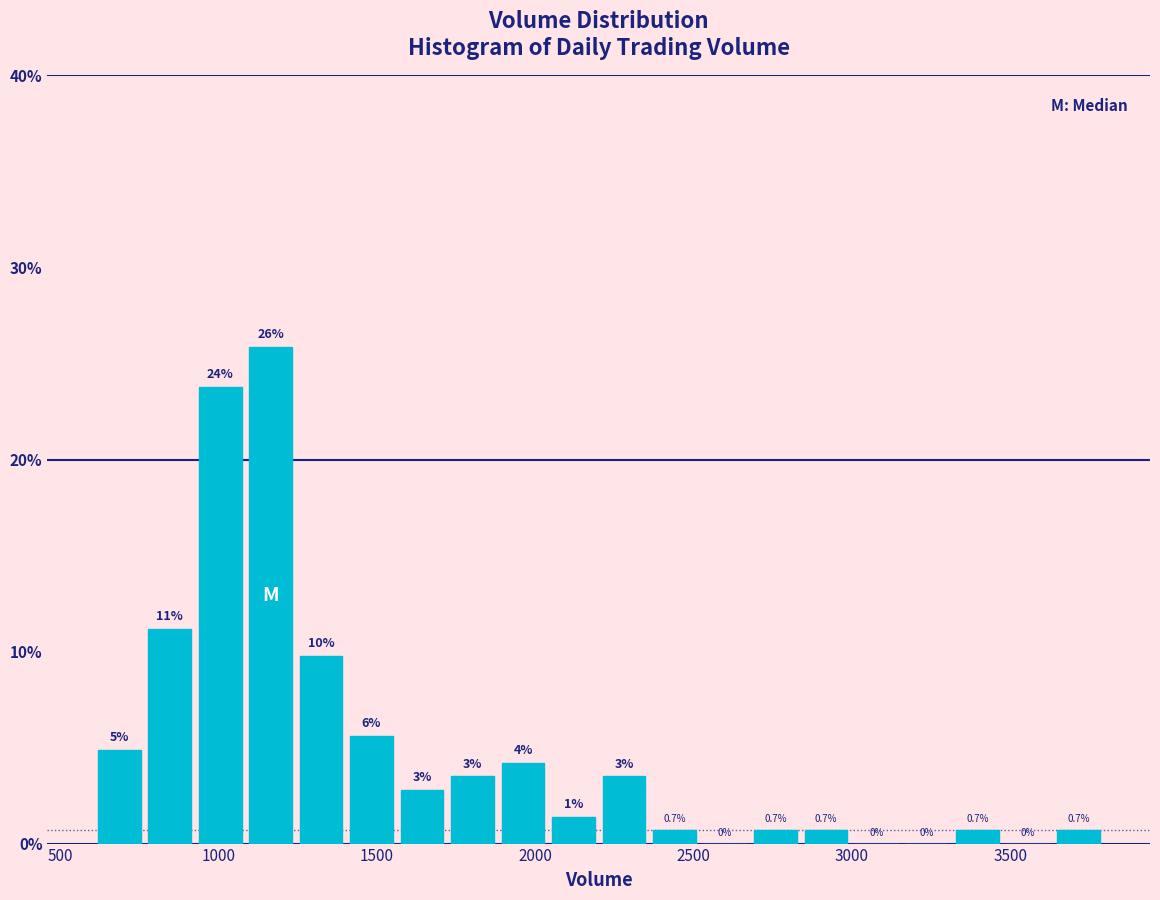

Read against the x-axis, roughly where is the centre of the tallest bar?

1150